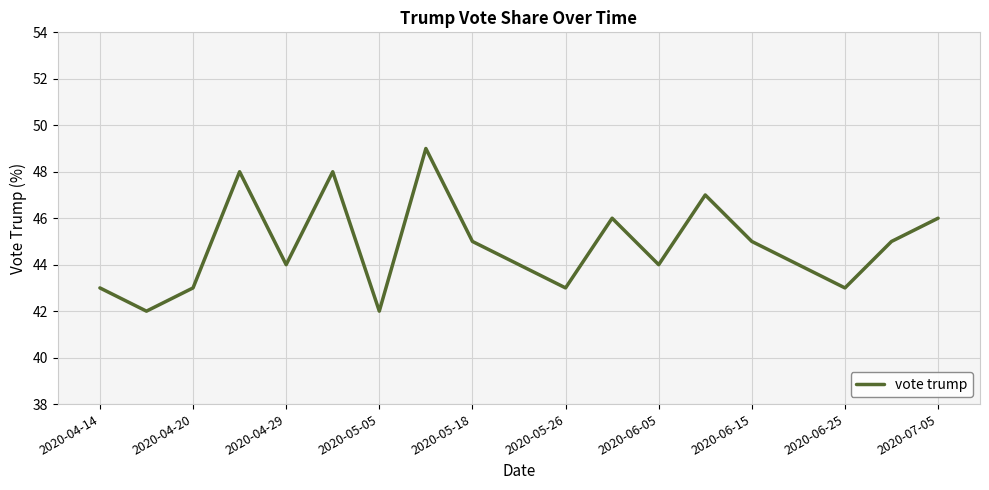

What is the difference between the maximum and minimum values?

7